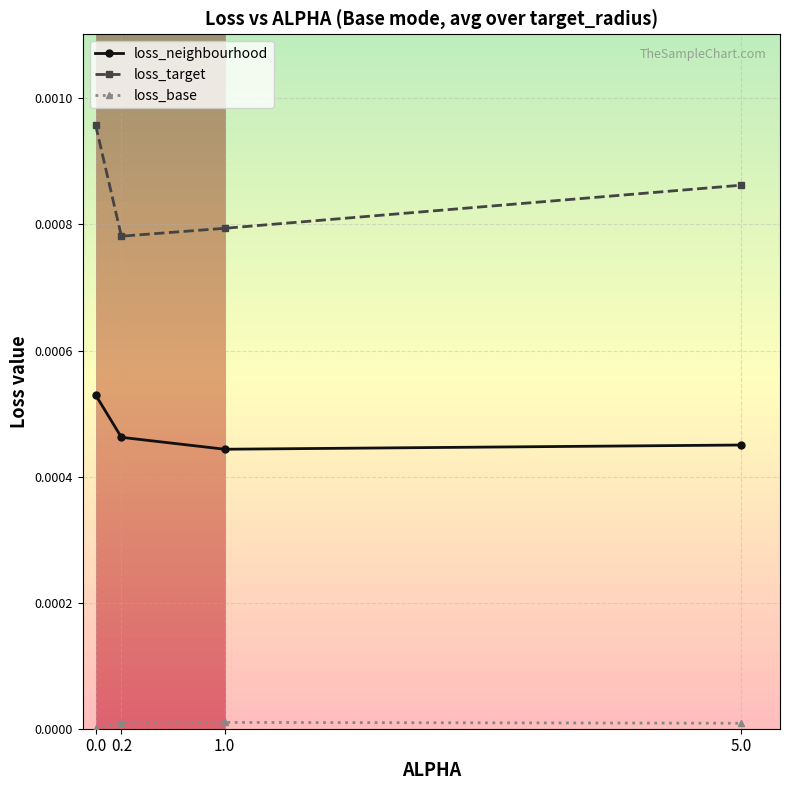

True or false: loss_neighbourhood has more than 1 points higher than both neighbors.

False